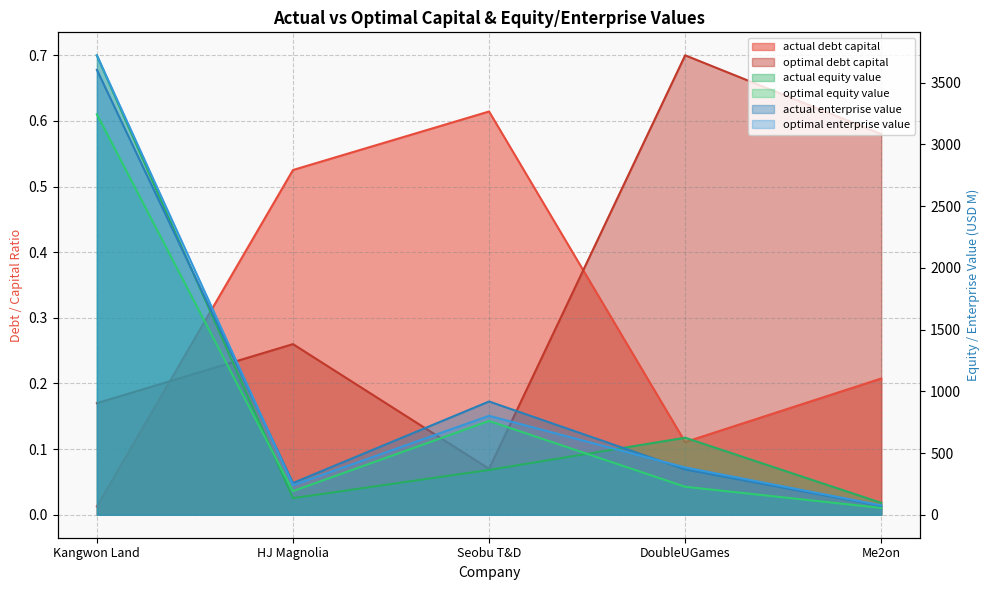

True or false: actual_equity_value has a value of 96.2 at Me2on.

True